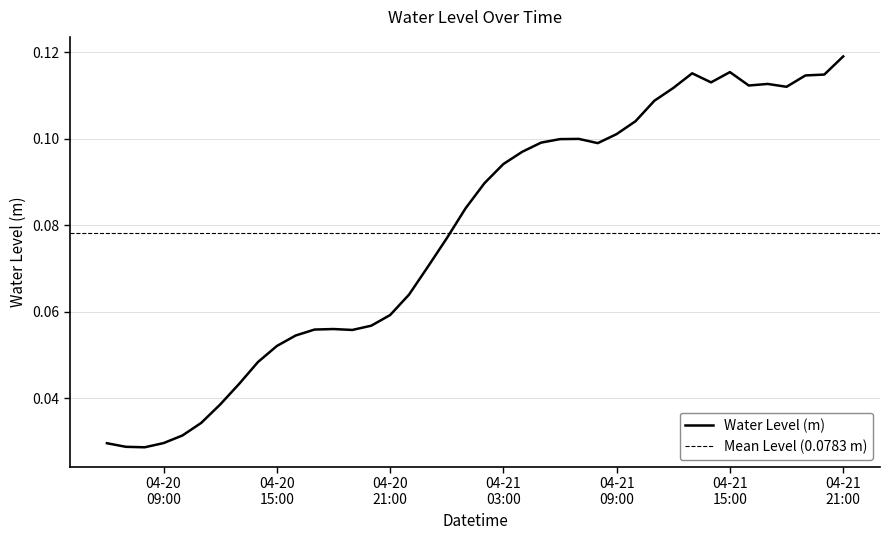

What is the difference between the maximum and second lowest values?

0.1